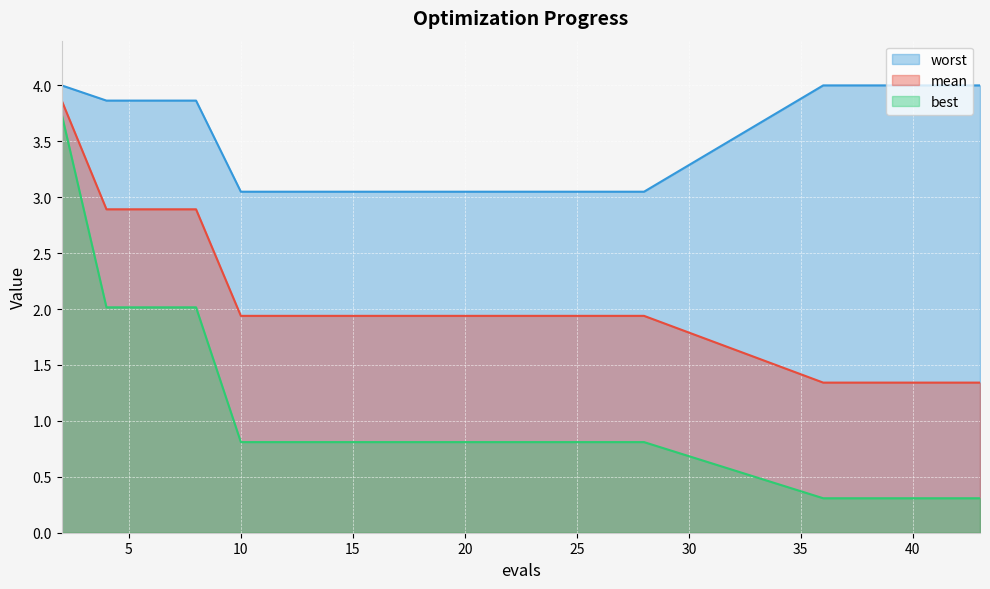

List the series in order of their peak value, highest first.

worst, mean, best